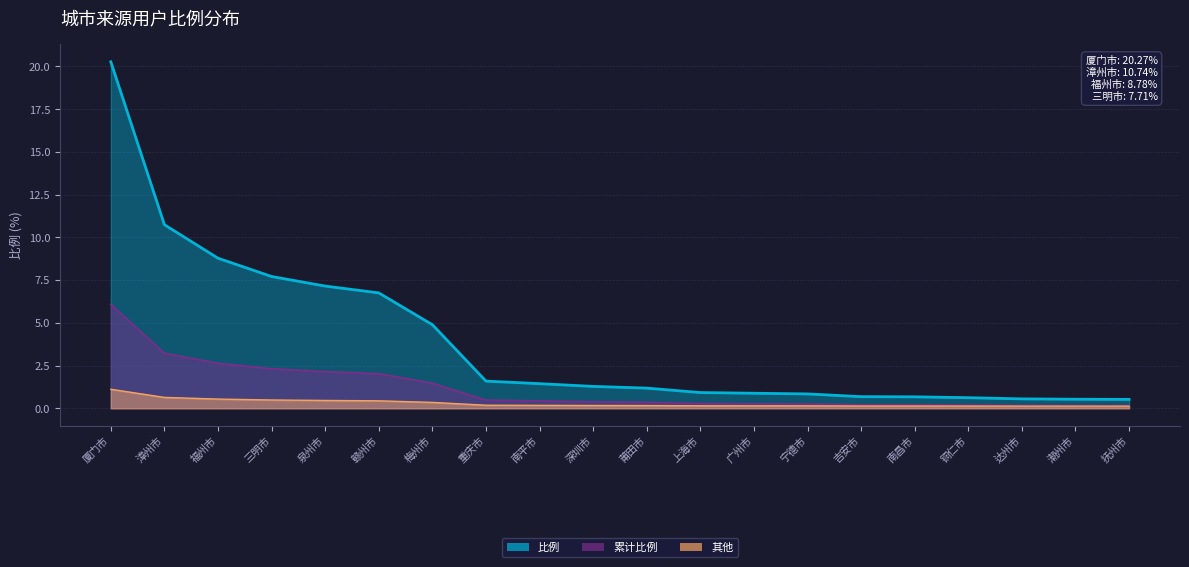

Rank the categories by value from lowest to highest.

抚州市, 潮州市, 达州市, 铜仁市, 南昌市, 吉安市, 宁德市, 广州市, 上海市, 莆田市, 深圳市, 南平市, 重庆市, 梅州市, 赣州市, 泉州市, 三明市, 福州市, 漳州市, 厦门市